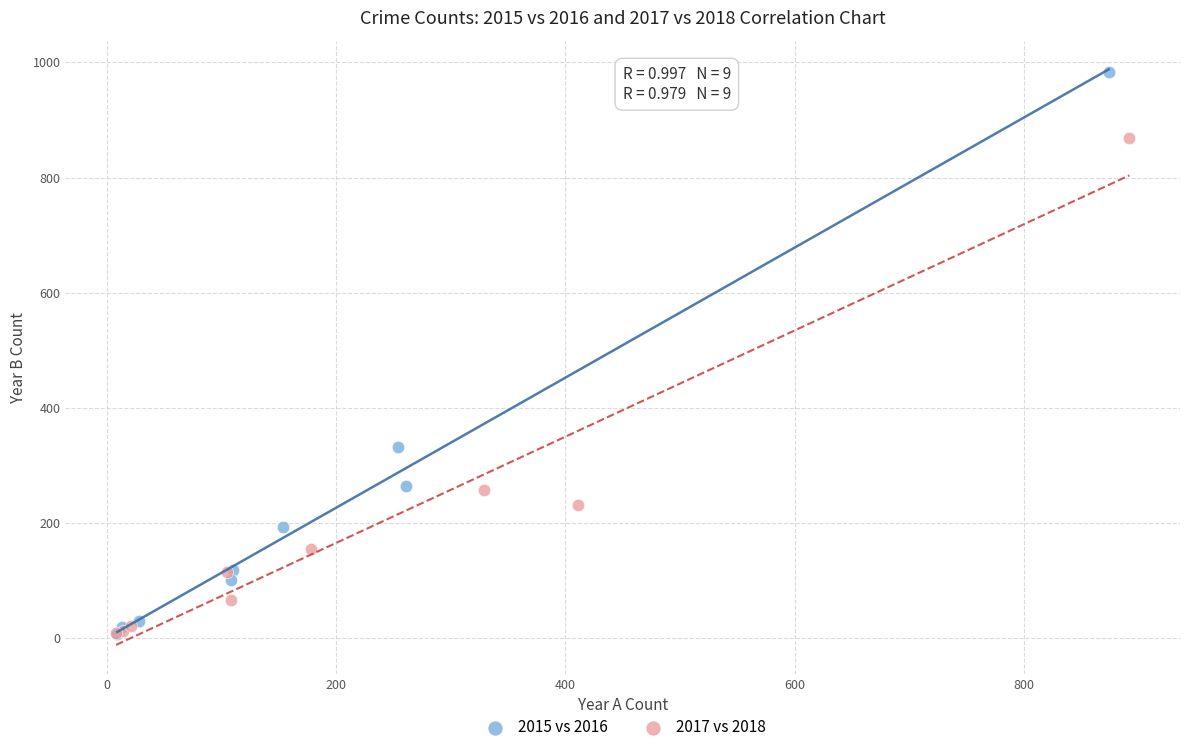

Which series has the widest spread of Y values?

2015 vs 2016